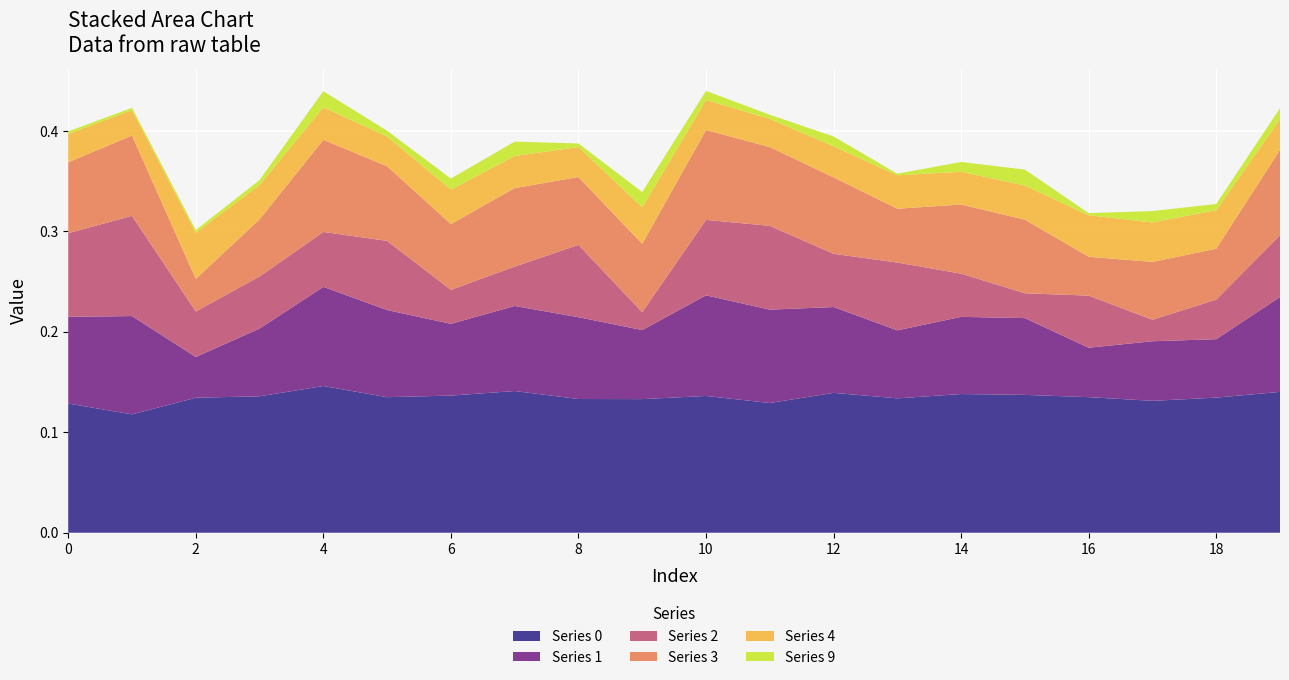

Reading right to left, list all the values displayed in this chart.

0: 0.1	0.1	0.1	0.1	0.1	0.1	0.1	0.1	0.1	0.1	0.1	0.1	0.1	0.1	0.1	0.1	0.1	0.1	0.1	0.1
1: 0.1	0.1	0.1	0.0	0.1	0.1	0.1	0.1	0.1	0.1	0.1	0.1	0.1	0.1	0.1	0.1	0.1	0.0	0.1	0.1
2: 0.1	0.0	0.0	0.1	0.0	0.0	0.1	0.1	0.1	0.1	0.0	0.1	0.0	0.0	0.1	0.1	0.1	0.0	0.1	0.1
3: 0.1	0.1	0.1	0.0	0.1	0.1	0.1	0.1	0.1	0.1	0.1	0.1	0.1	0.1	0.1	0.1	0.1	0.0	0.1	0.1
4: 0.0	0.0	0.0	0.0	0.0	0.0	0.0	0.0	0.0	0.0	0.0	0.0	0.0	0.0	0.0	0.0	0.0	0.0	0.0	0.0
9: 0.0	0.0	0.0	0.0	0.0	0.0	0.0	0.0	0.0	0.0	0.0	0.0	0.0	0.0	0.0	0.0	0.0	0.0	0.0	0.0